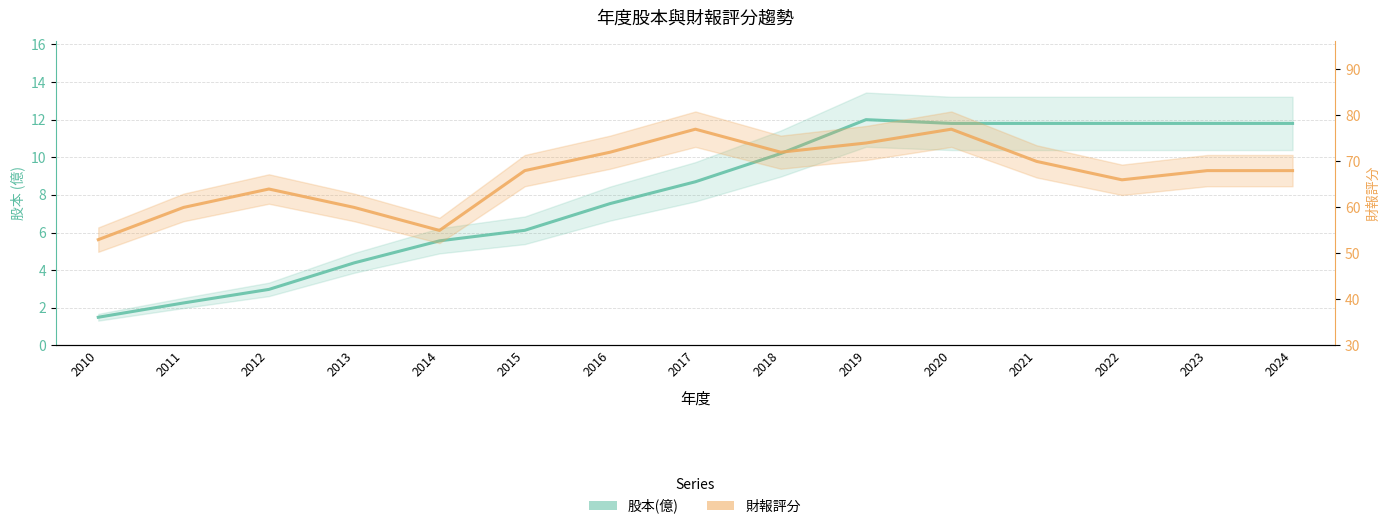

What is the sum of the 股本(億) values at 2017 and 2023?

20.5